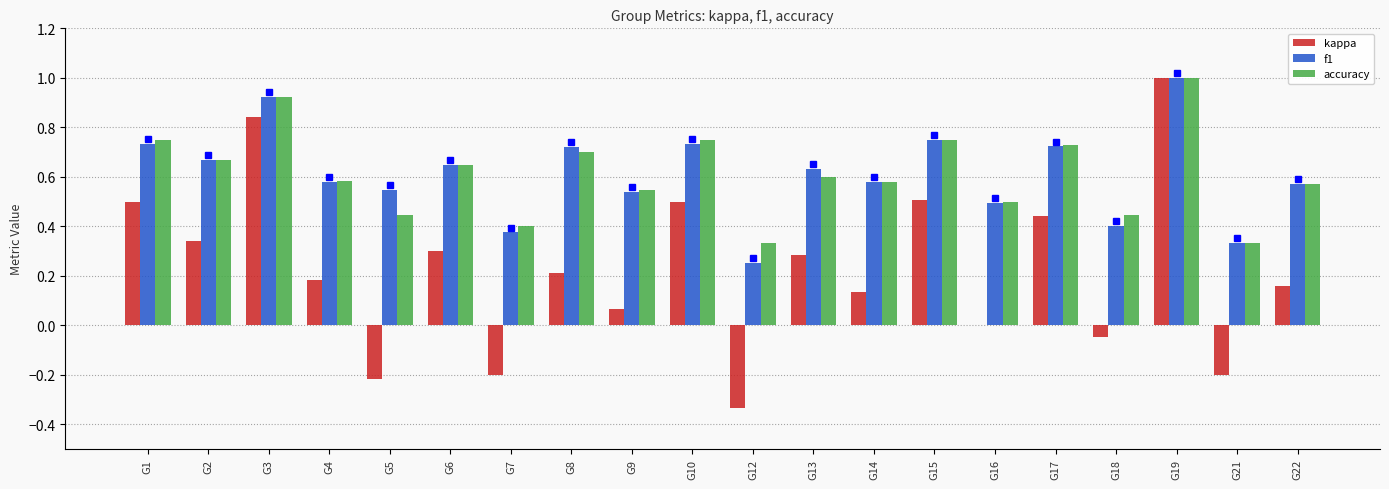

How many categories are shown in the chart?

20